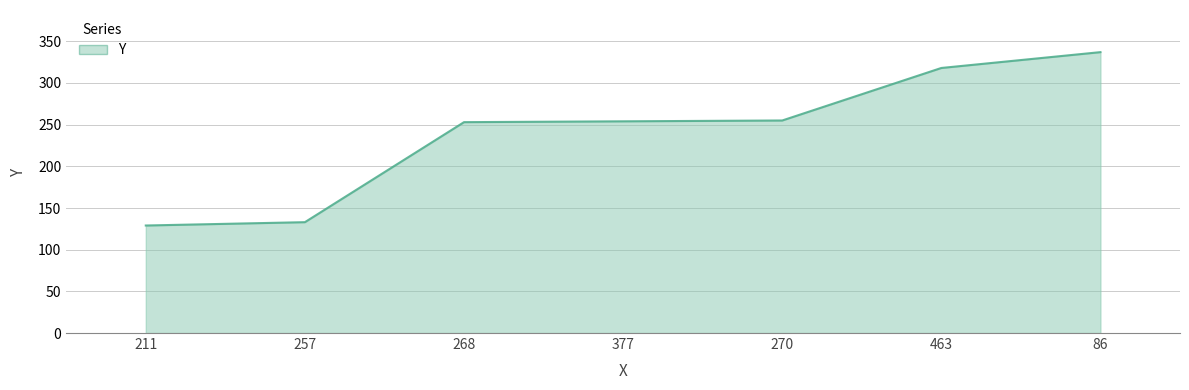

The value at 377 is 360. True or false?

False